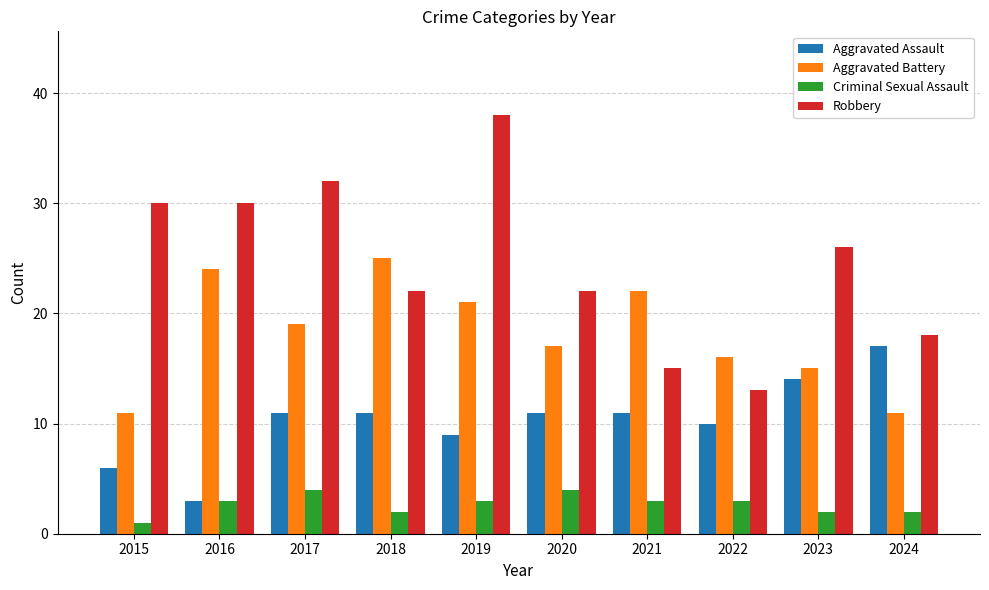

What is the difference between the Aggravated Battery values at 2022 and 2019?

5